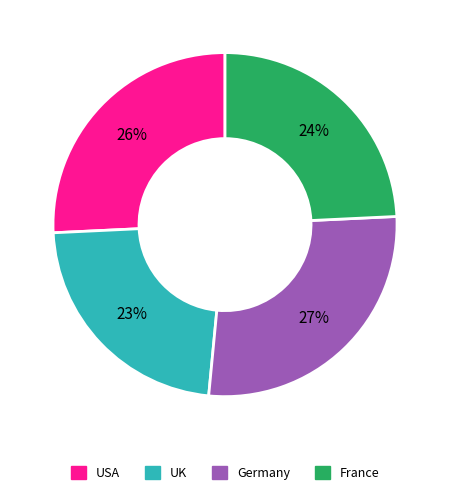

Is there a majority slice in this chart?

No